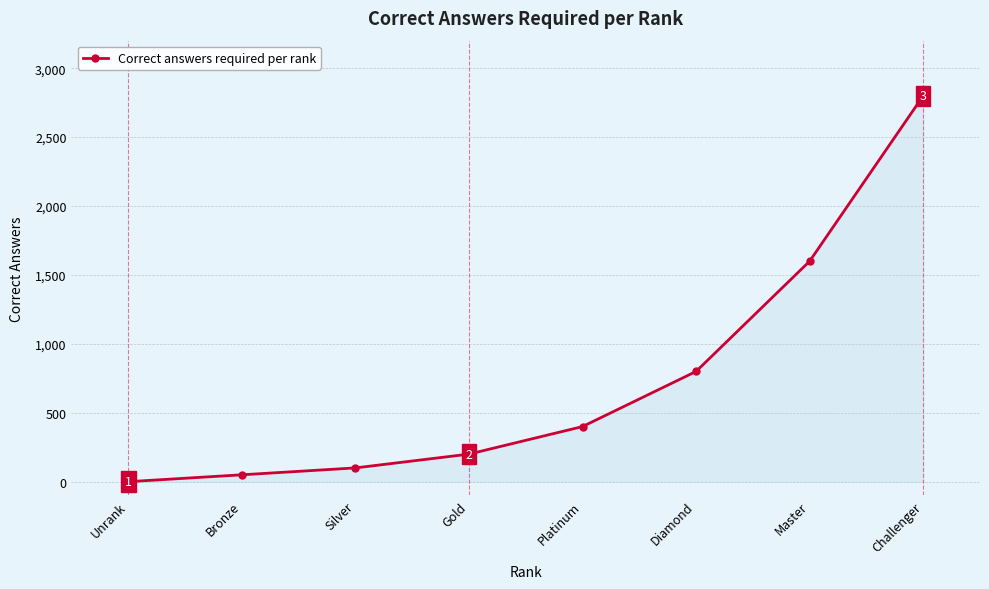

What is the sum of the values at Diamond and Gold?

1000